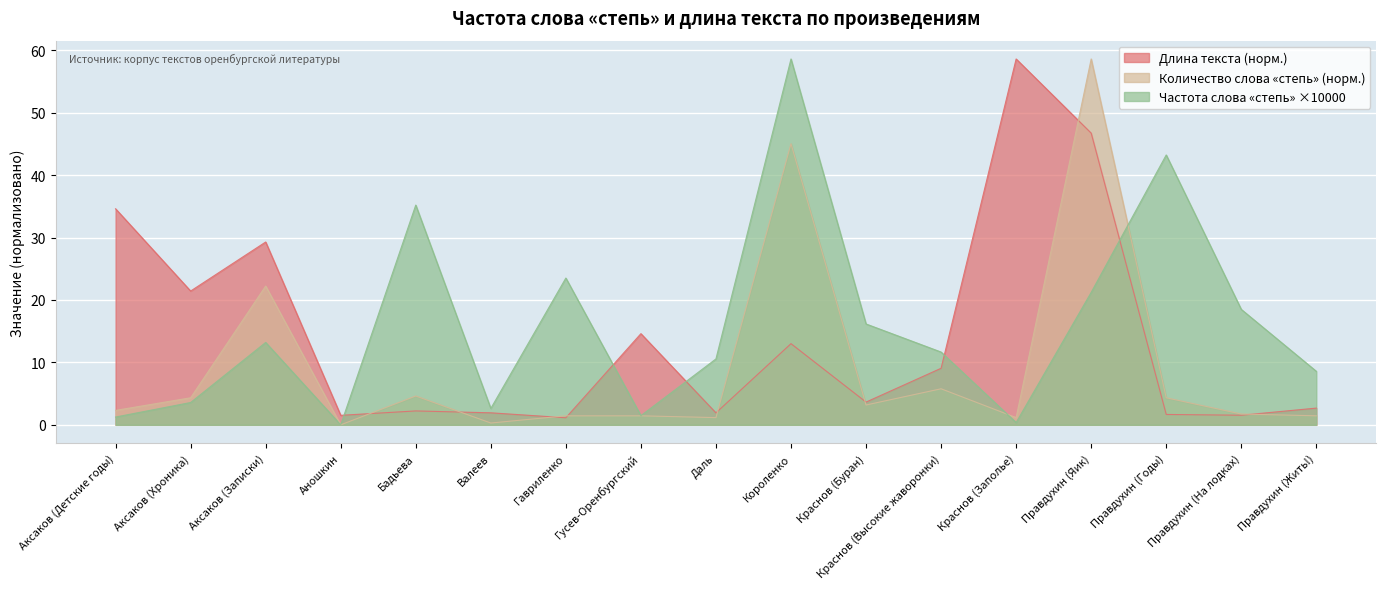

Between which two adjacent categories do Частота x10000 and Количество слова степь first intersect?

Краснов (Высокие жаворонки) and Краснов (Заполье)